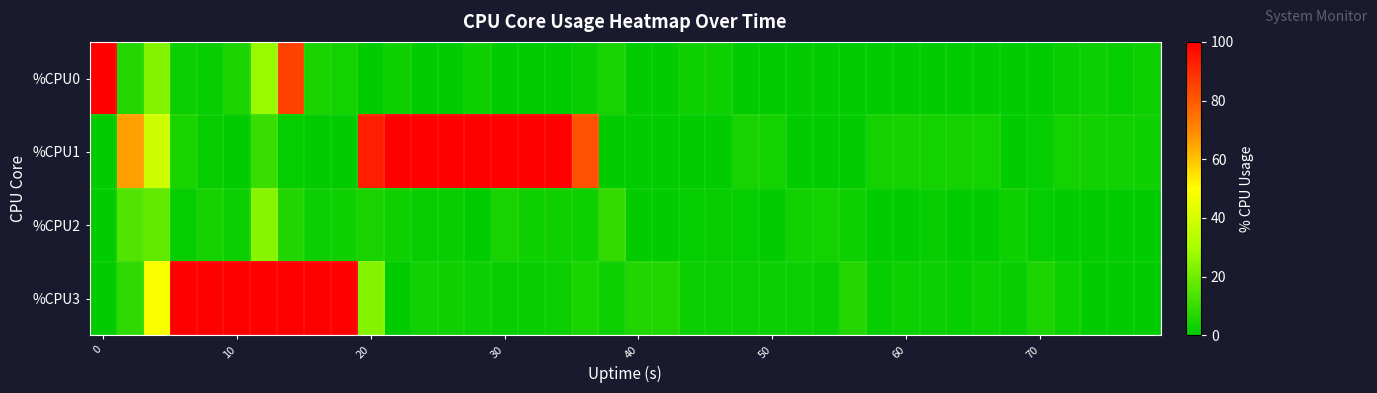

Reading left to right, what are all the values shown in this chart?

%CPU0: 100.0	6.6	23.1	2.0	1.5	5.1	27.0	85.5	4.8	3.9	0.0	3.0	0.0	0.0	3.0	0.0	0.0	0.0	1.5	4.5	0.0	0.5	3.0	3.0	0.0	0.0	0.5	0.5	0.0	0.0	0.0	0.5	0.0	0.0	0.0	0.0	1.5	2.0	1.5	2.5
%CPU1: 0.0	65.7	38.4	4.9	1.5	0.0	10.3	1.0	0.0	0.0	93.0	100.0	100.0	100.0	100.0	100.0	100.0	100.0	81.7	0.0	0.0	0.0	0.0	0.0	4.4	3.9	0.0	0.0	0.0	3.9	4.0	3.9	3.9	3.9	0.0	1.0	3.9	3.5	3.4	3.0
%CPU2: 0.0	14.6	17.4	1.0	3.9	2.0	23.9	5.9	2.0	3.0	4.5	3.0	1.5	1.5	0.0	4.4	3.0	3.0	2.5	9.0	0.5	0.0	1.0	1.0	1.0	0.0	3.5	3.9	2.5	0.0	0.0	1.5	0.0	0.0	3.0	1.0	0.0	0.5	0.0	0.0
%CPU3: 0.0	8.3	49.0	100.0	100.0	100.0	100.0	100.0	100.0	100.0	23.1	0.0	3.4	3.0	2.0	1.5	1.5	2.0	4.9	2.5	5.9	5.9	2.0	2.0	2.0	2.0	2.0	1.5	6.4	1.5	2.5	2.0	1.5	2.5	1.5	5.4	2.5	0.0	0.0	0.0